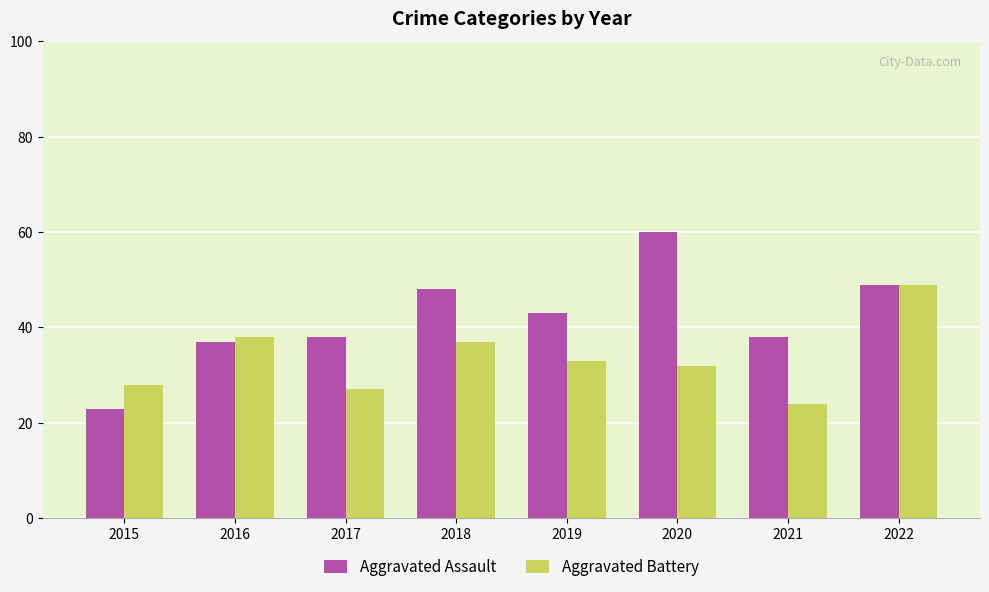

What is the value of the Aggravated Assault bar at the 5th from the left?

43